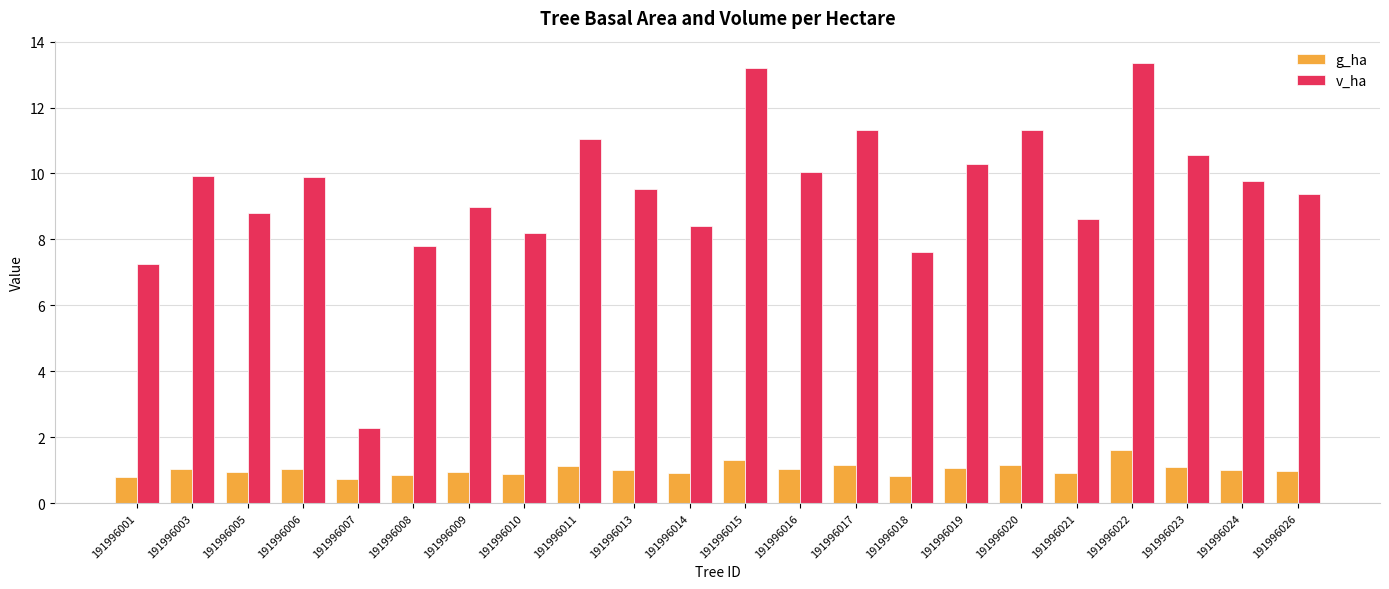

Is it true that g_ha equals 0.3 at 191996001?

False